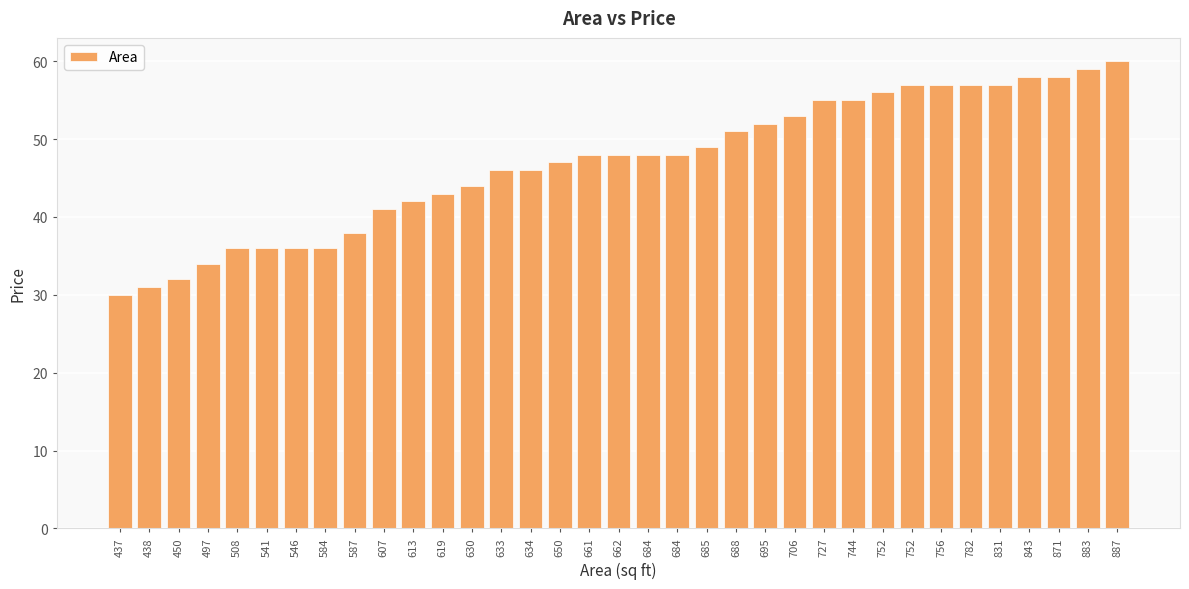

What is the change in value from 437 to 630?

+14